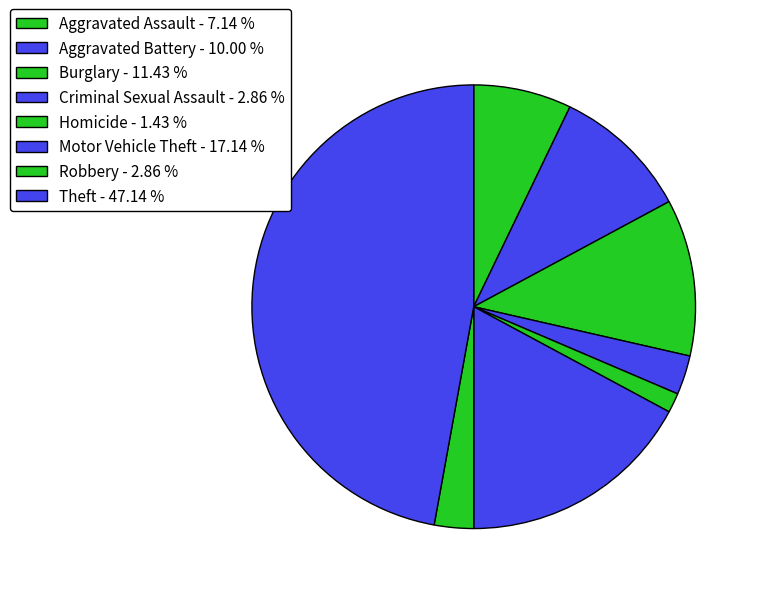

How many slices are in this pie chart?

8